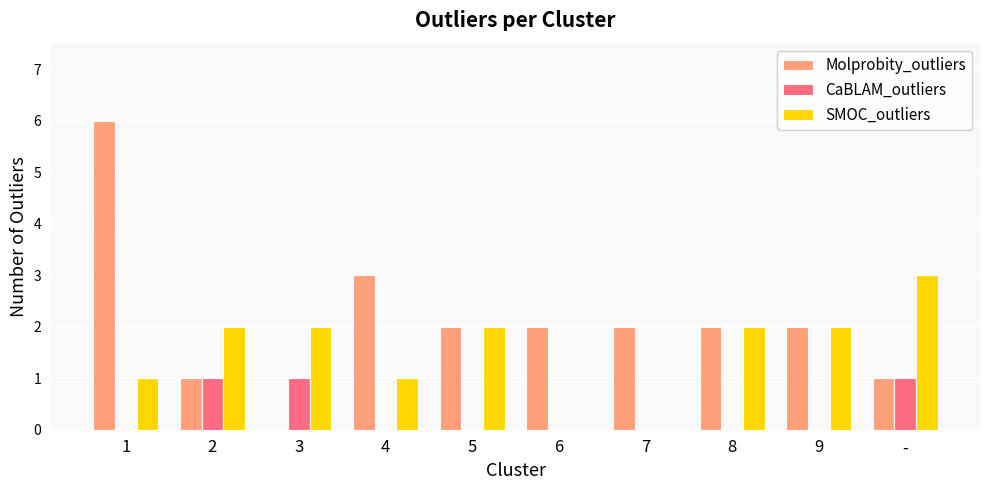

The value of SMOC_outliers at 3 is 1. True or false?

False